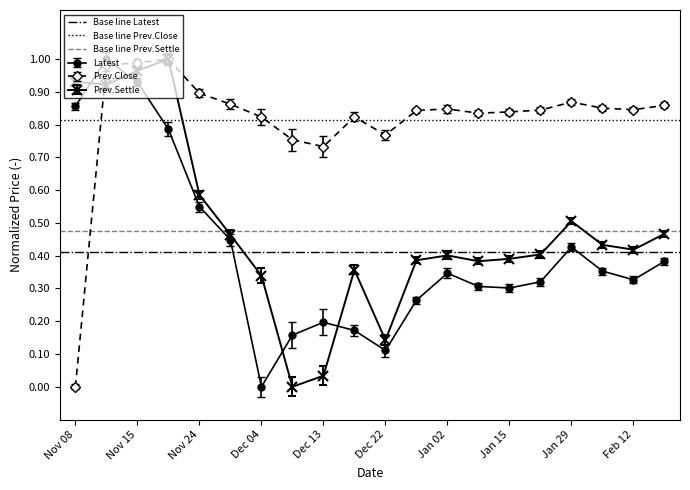

Count the number of data series in this chart.

3